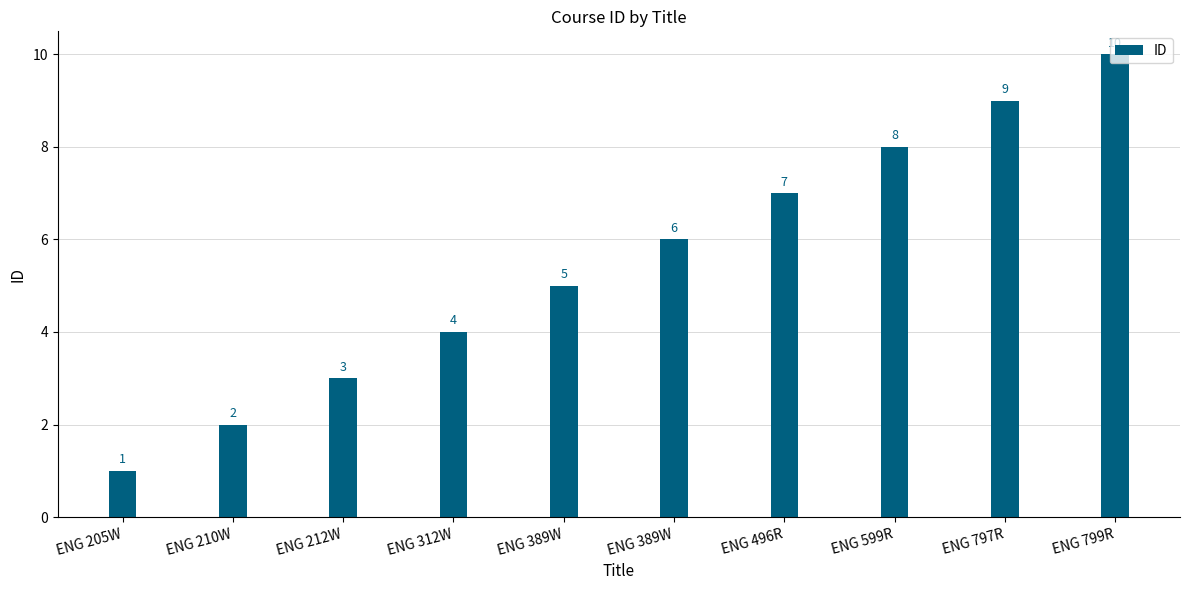

At which category does the chart reach its peak across all series?

ENG 799R